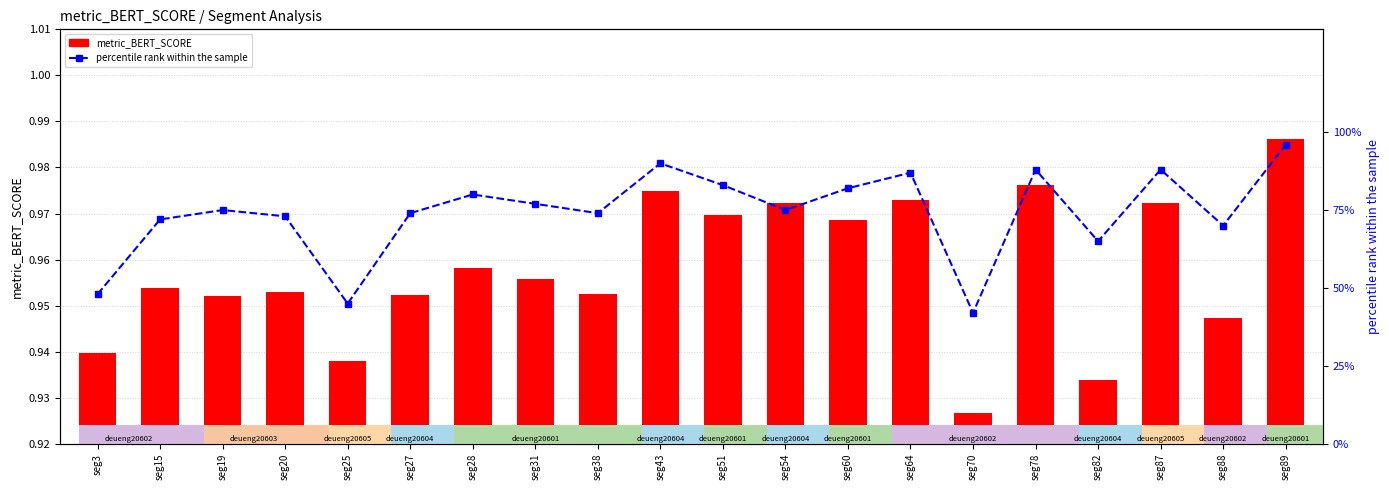

What is the maximum value for percentile rank within the sample?

96.0